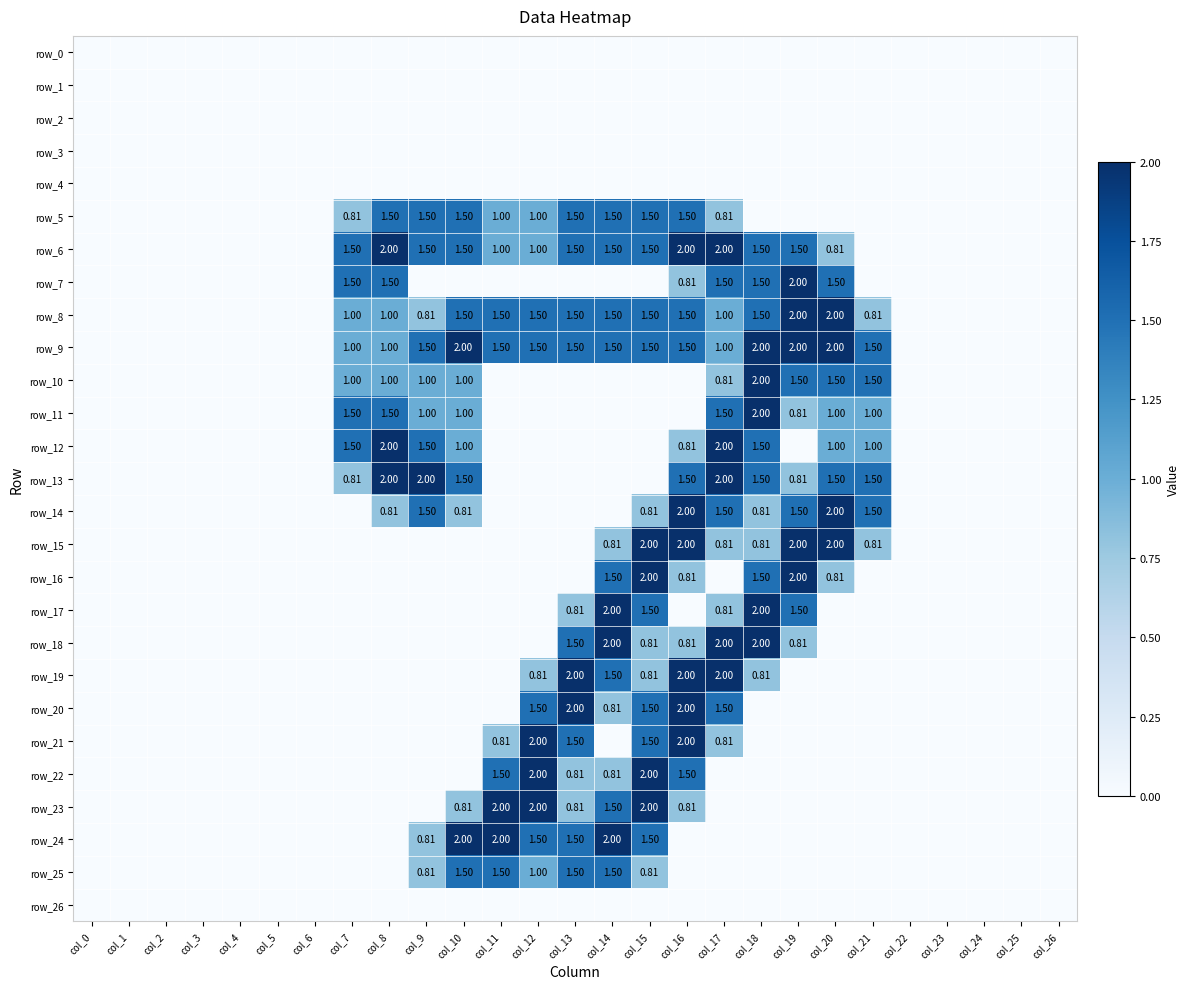

What is the sum of the row_6 values at col_12 and col_3?

1.0